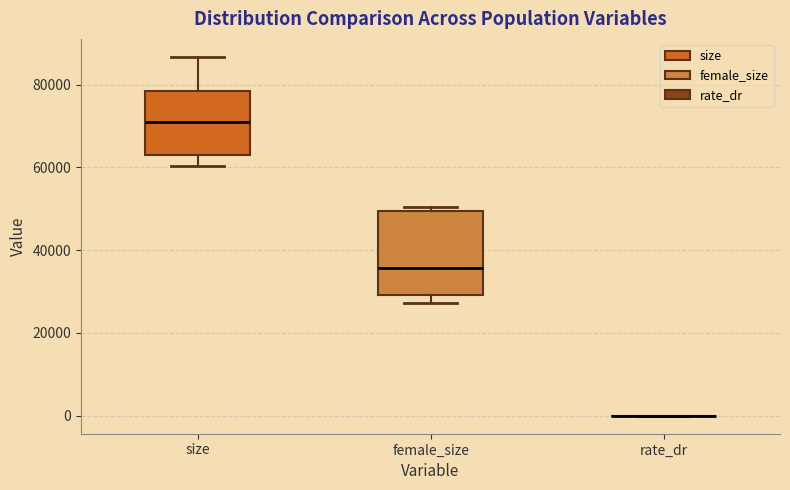

Which box is the tallest, from its lower edge to its upper edge?

female_size